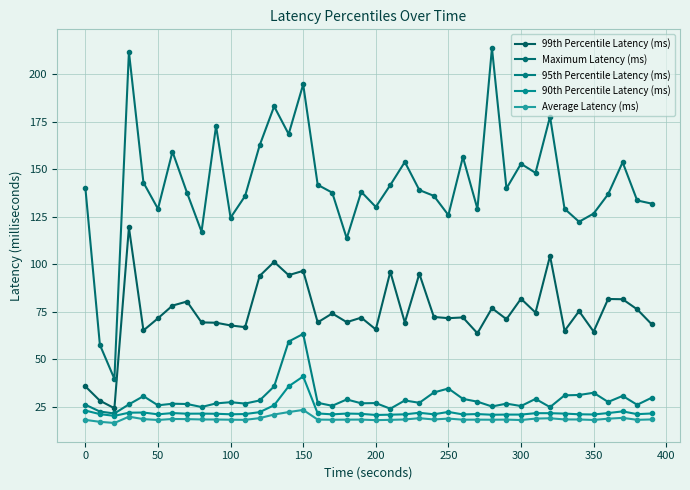

How many lines are shown in the chart?

5